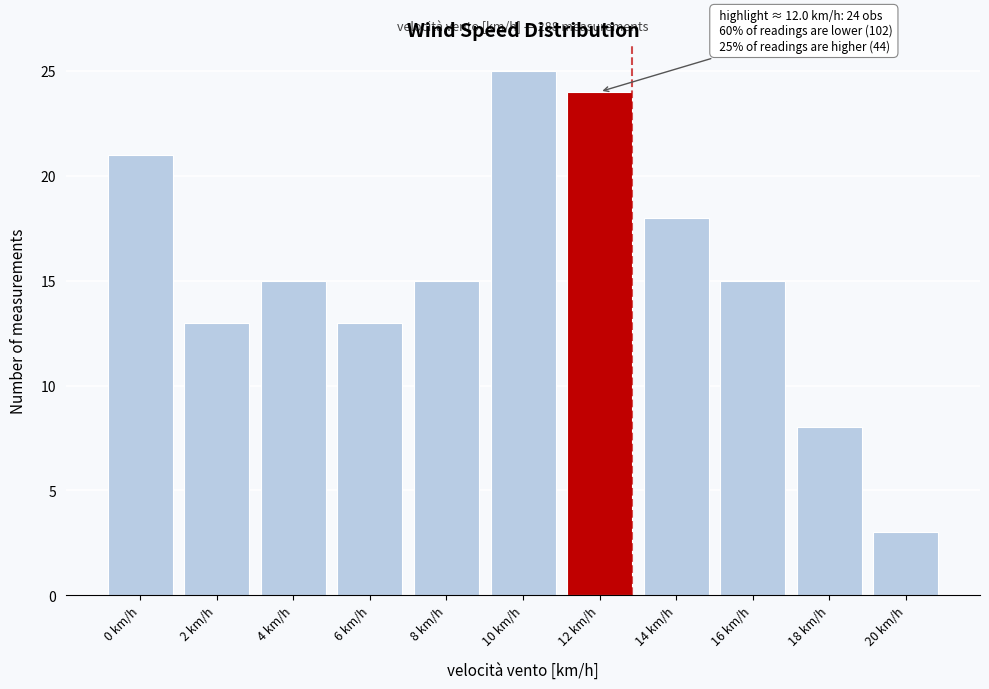

Reading left to right, what are all the values shown in this chart?

0 km/h=21	2 km/h=13	4 km/h=15	6 km/h=13	8 km/h=15	10 km/h=25	12 km/h=24	14 km/h=18	16 km/h=15	18 km/h=8	20 km/h=3